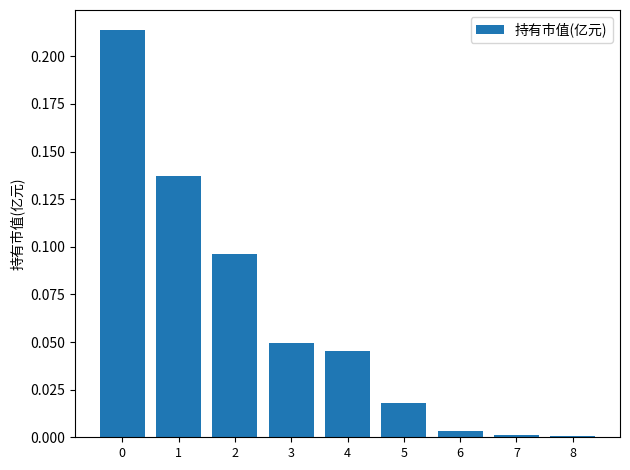

Are the bars horizontal?

No